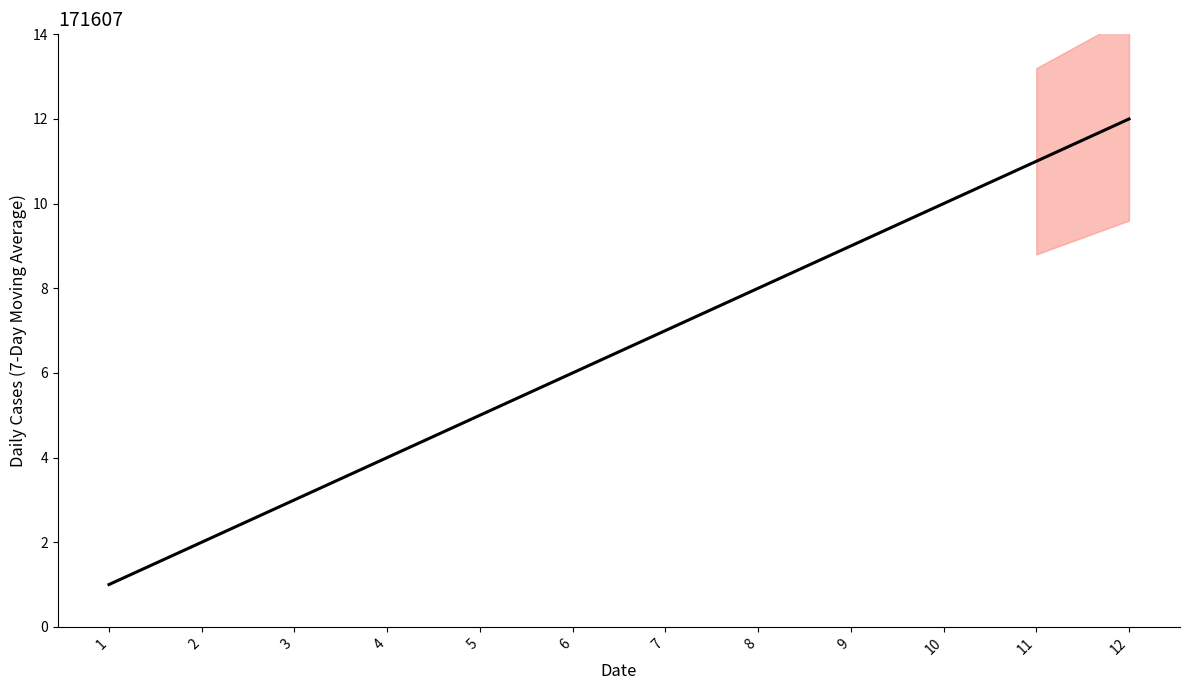

At which label is the value closest to 6?

6